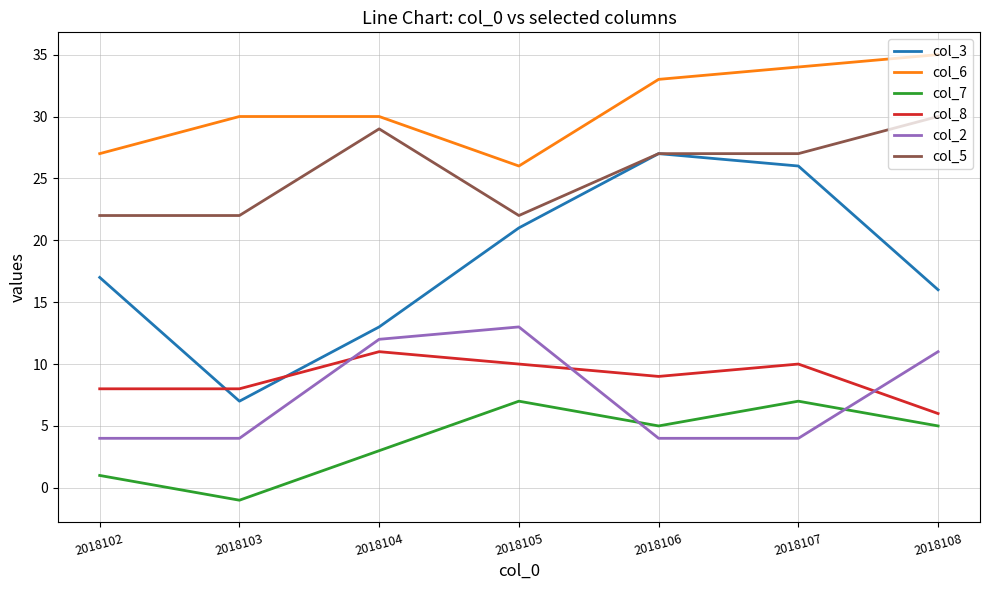

What is the sum of the col_8 values at 2018104 and 2018103?

19